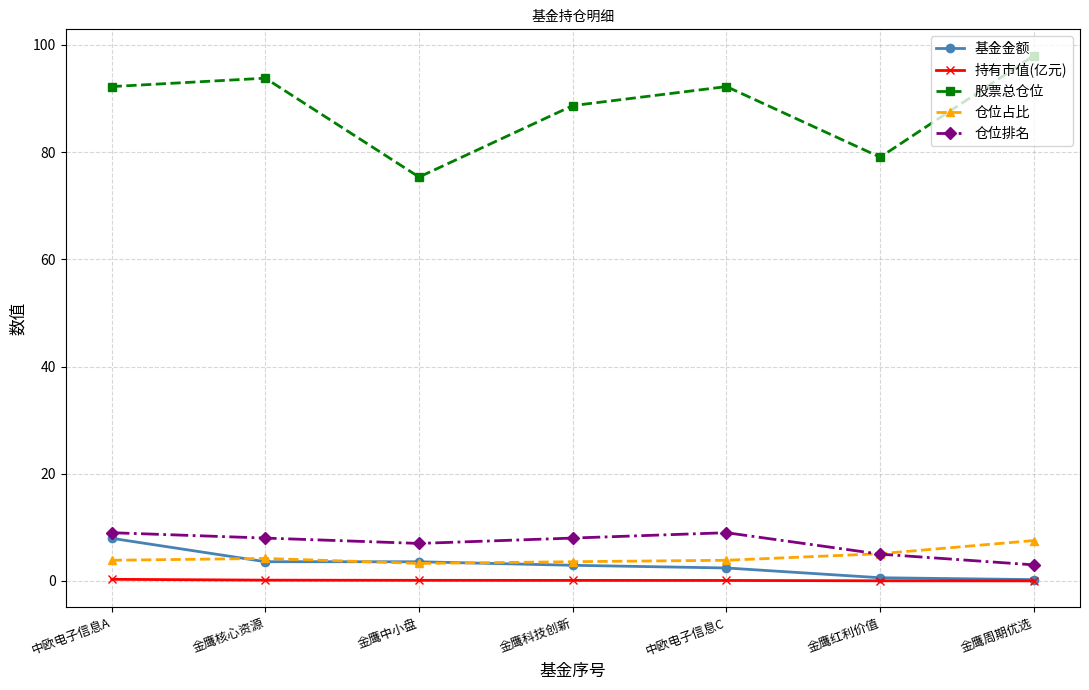

What is the sum of the 基金金额 values at 中欧电子信息C and 金鹰中小盘?

6.0